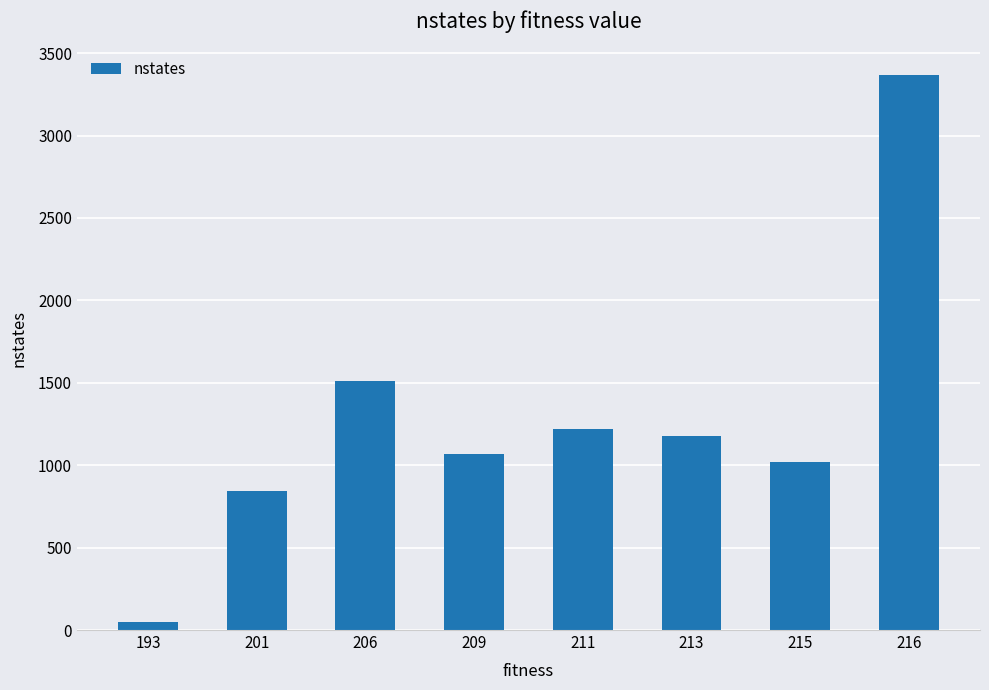

How many distinct data groups are displayed?

1